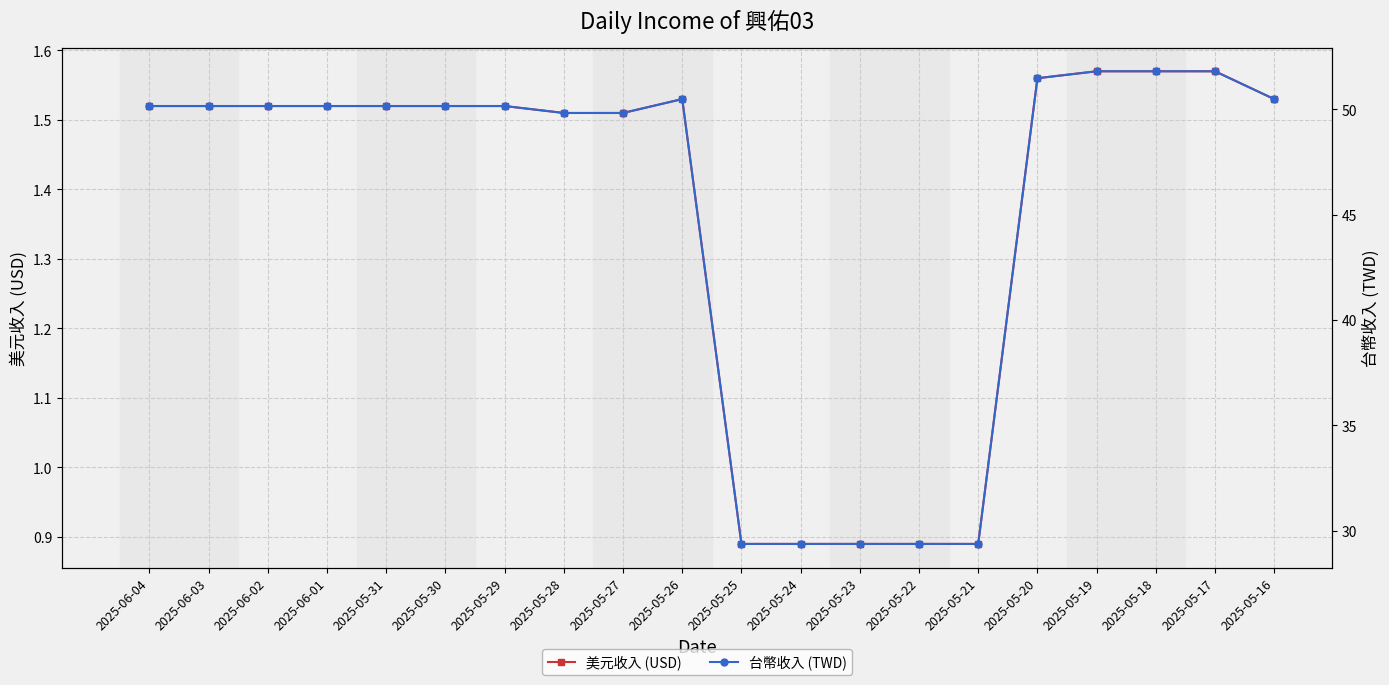

What is the greatest value displayed?

51.8